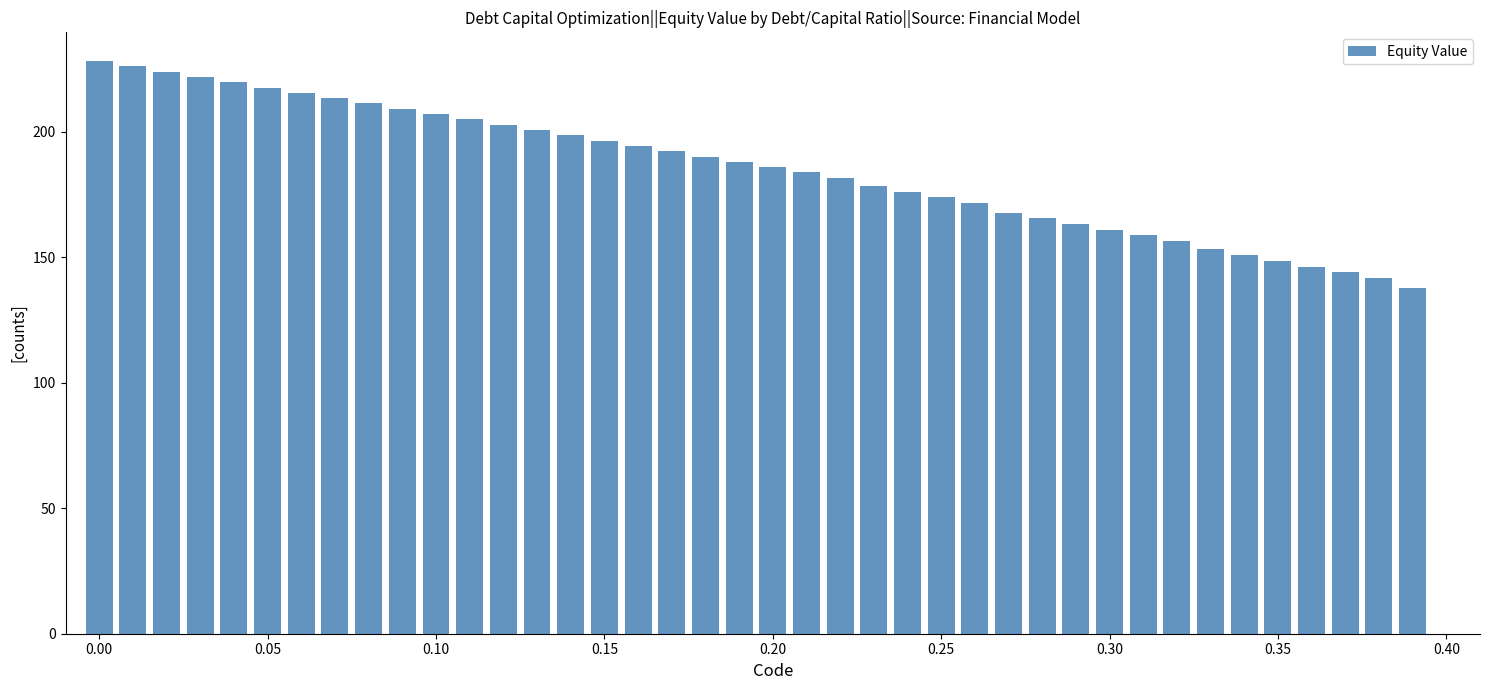

What is the sum of all values?

7405.3